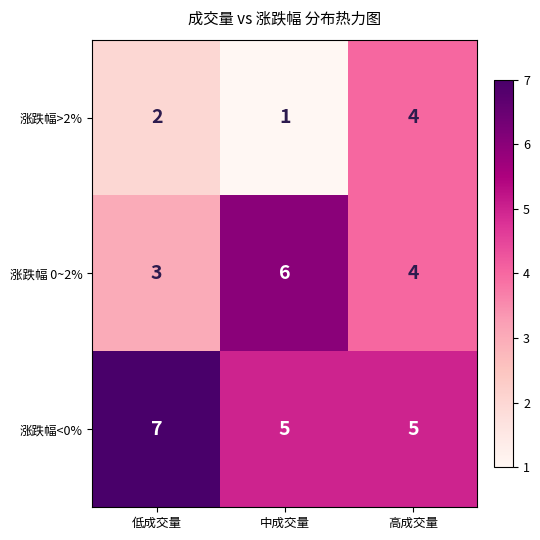

Is the value of 涨跌幅 0~2% at 高成交量 greater than the value of 涨跌幅<0% at 中成交量?

No